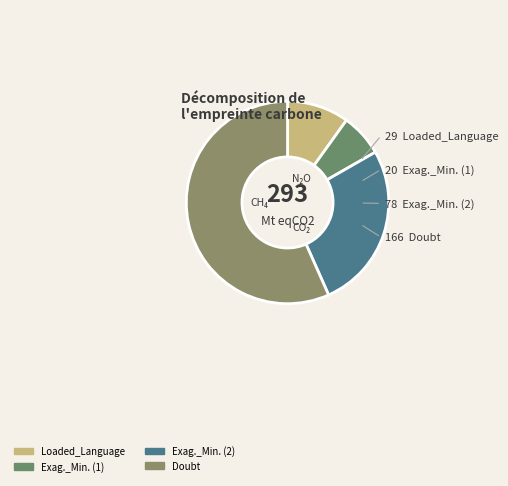

How many segments does this pie chart have?

4